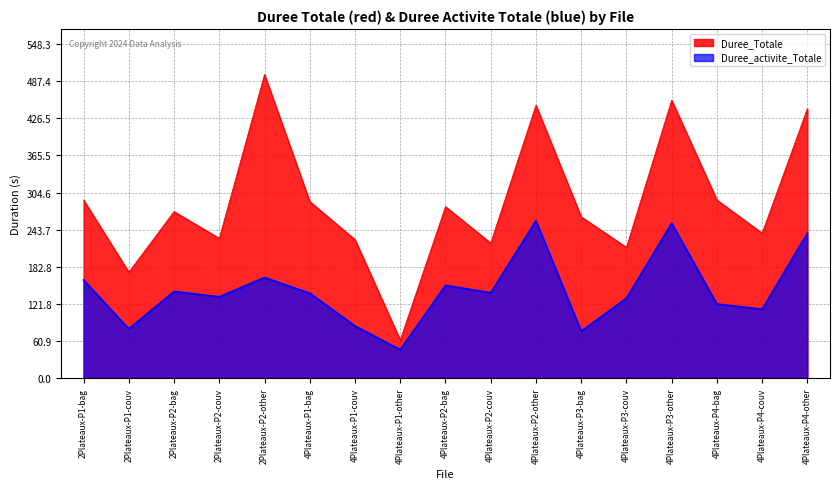

True or false: Duree_Totale and Duree_activite_Totale cross at least once.

False